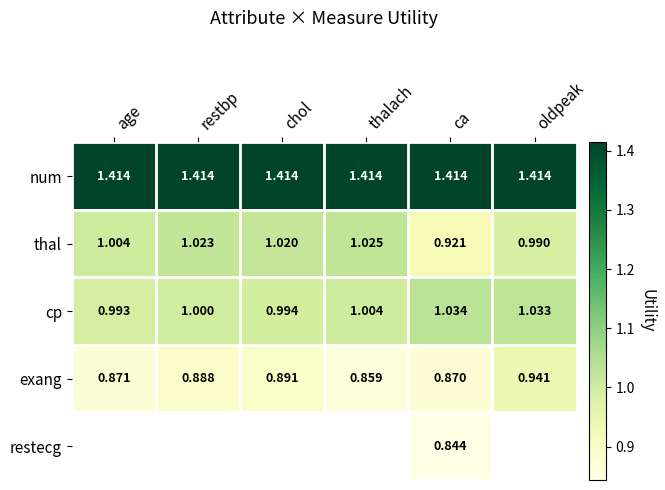

Rank the categories by thal value from highest to lowest.

thalach, restbp, chol, age, oldpeak, ca